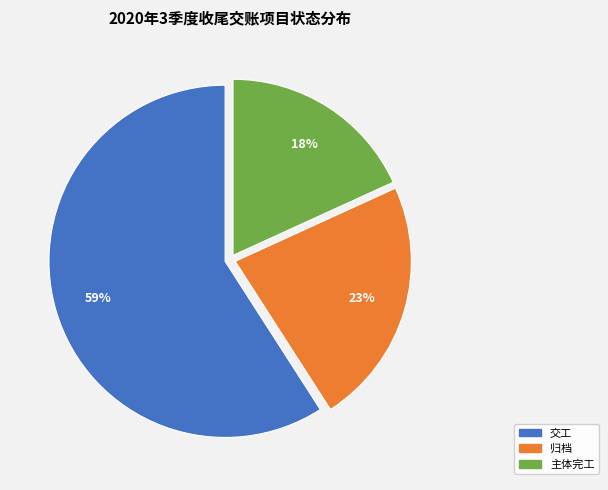

How many slices are in this pie chart?

3